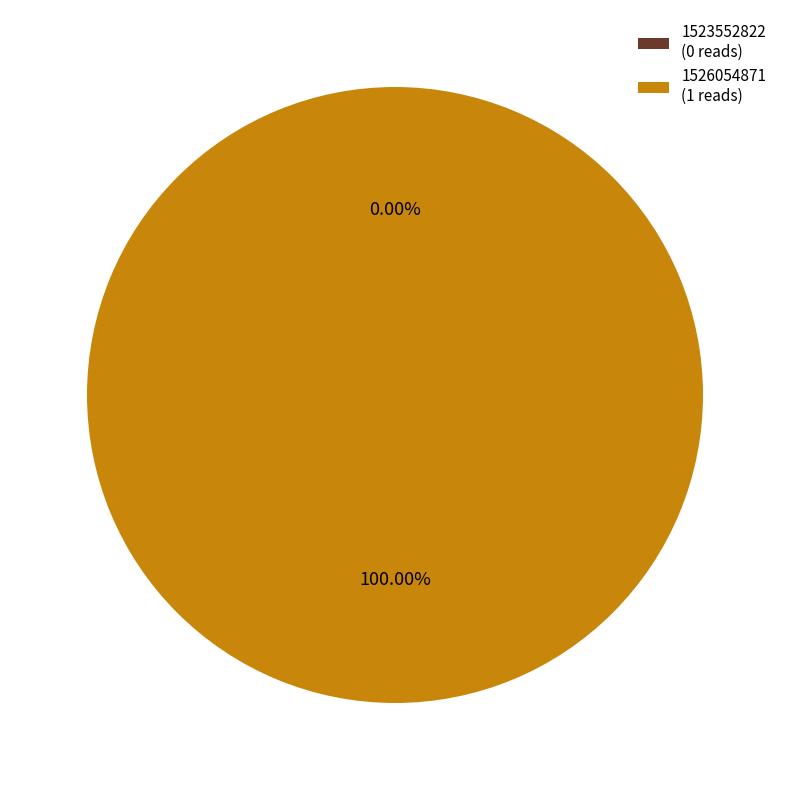

Count the number of slices in the pie.

2